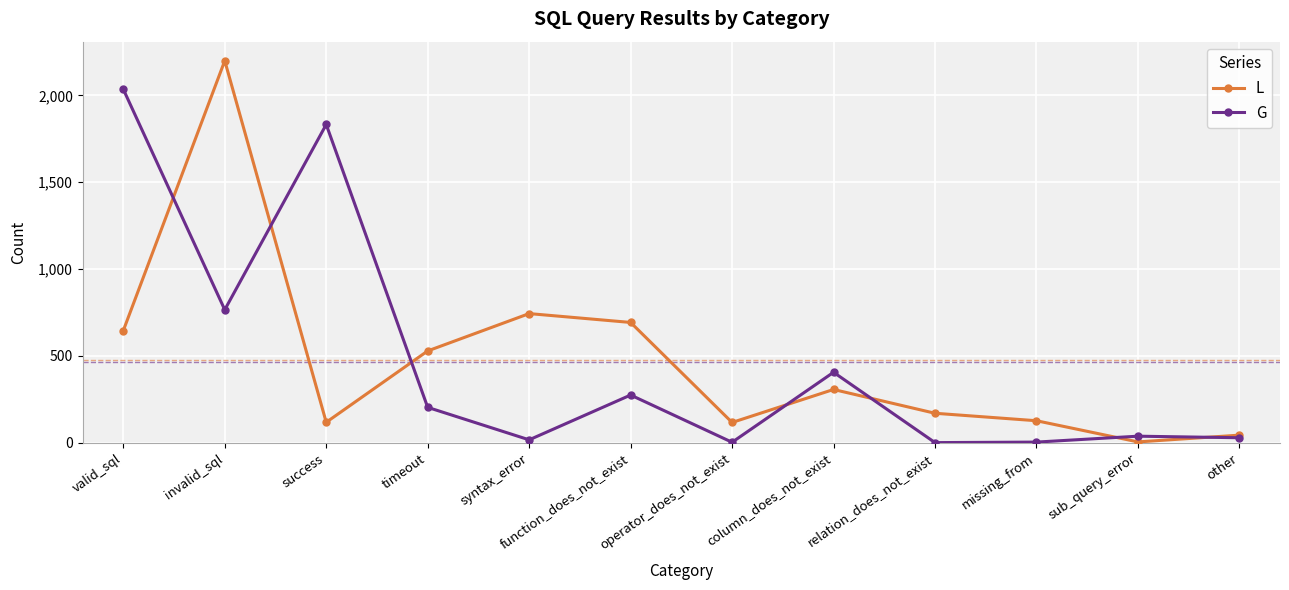

List the series in order of their peak value, lowest first.

G, L